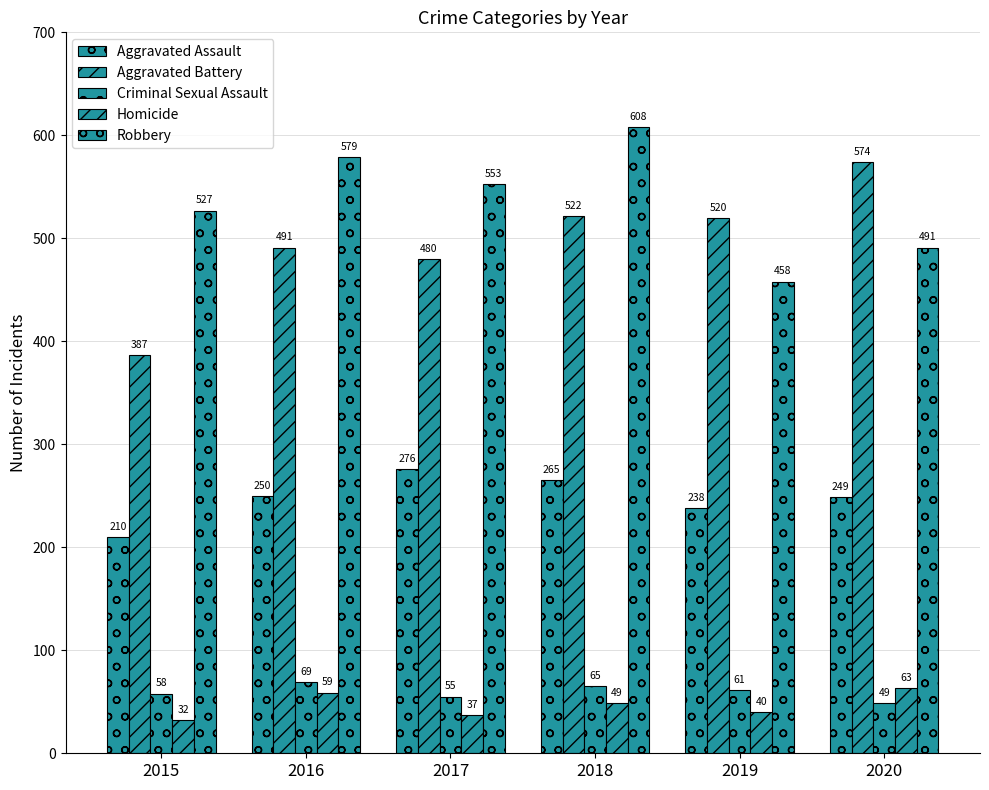

How many bars are there in each group?

5